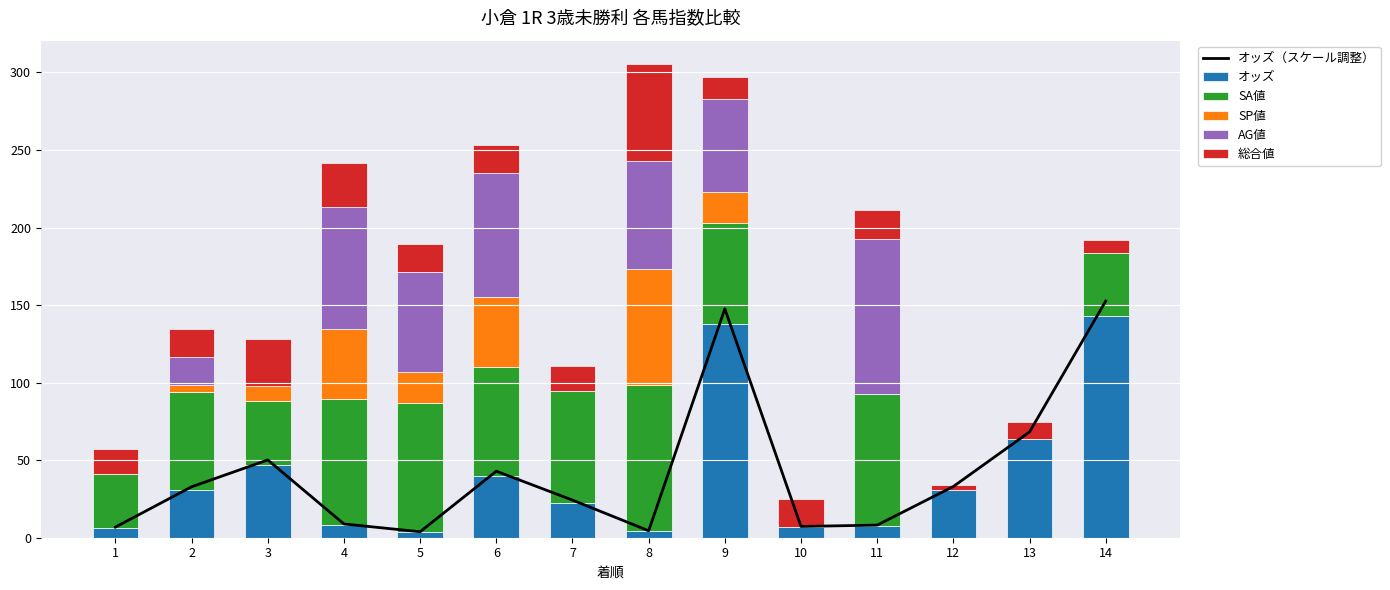

How many categories are shown in the chart?

14